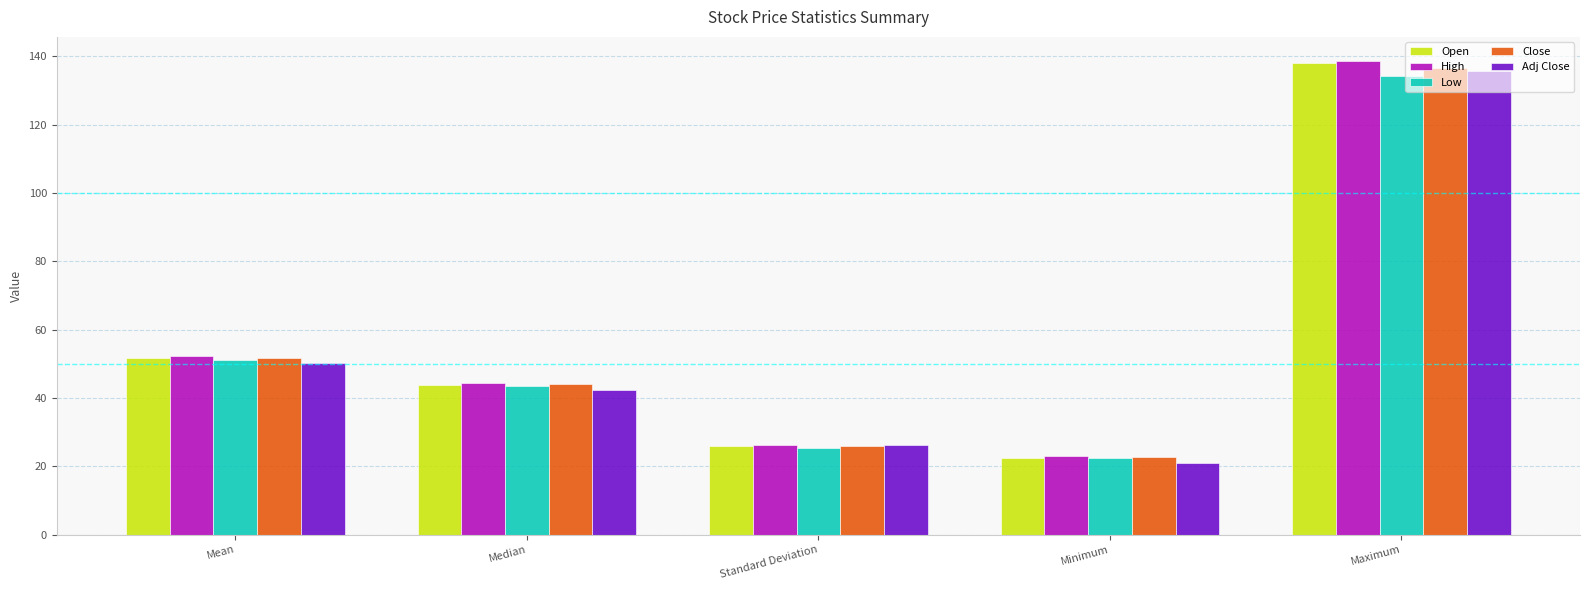

Rank the categories by Open value from lowest to highest.

Minimum, Standard Deviation, Median, Mean, Maximum